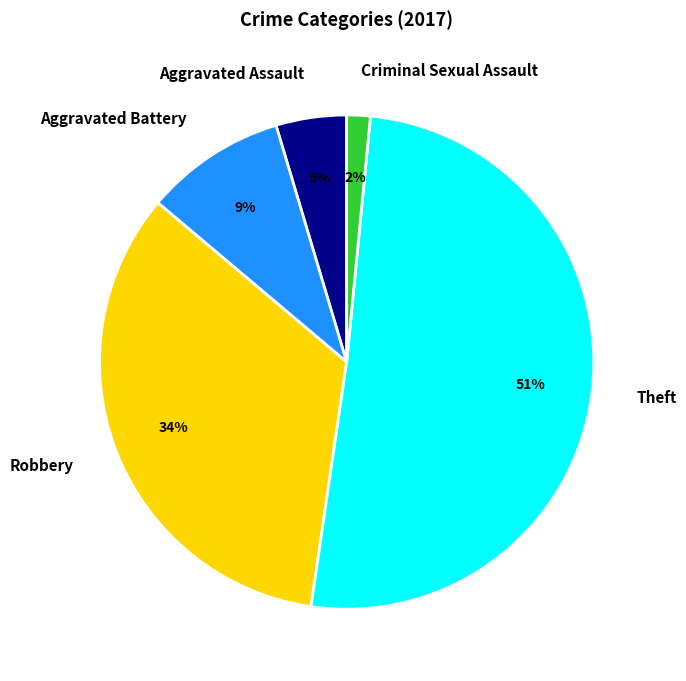

Which slice is the largest?

Theft